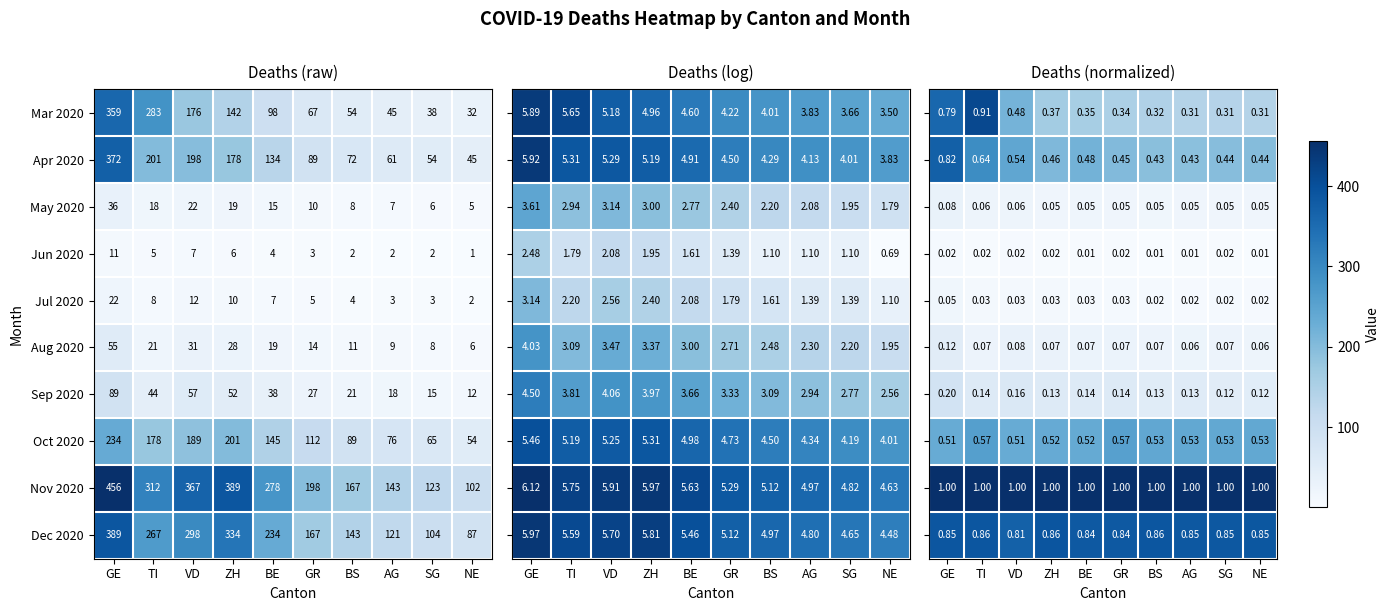

Rank the categories by May 2020 value from highest to lowest.

GE, VD, ZH, TI, BE, GR, BS, AG, SG, NE